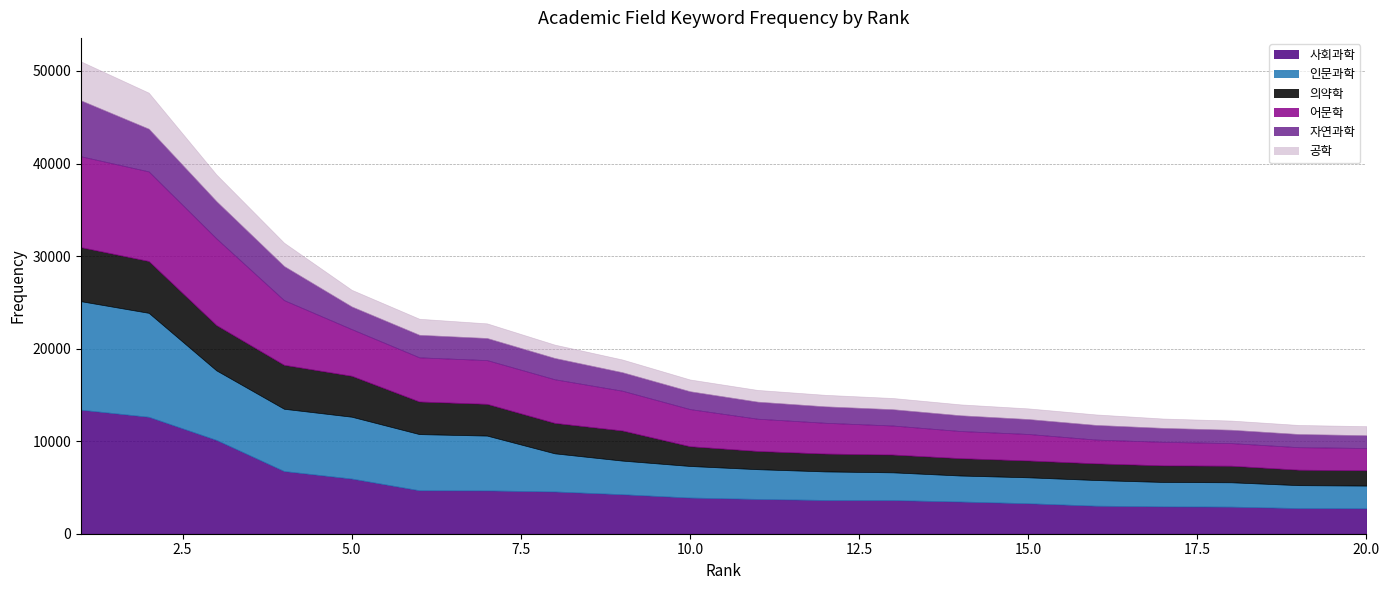

What is the lowest value of the 사회과학 series?

2754